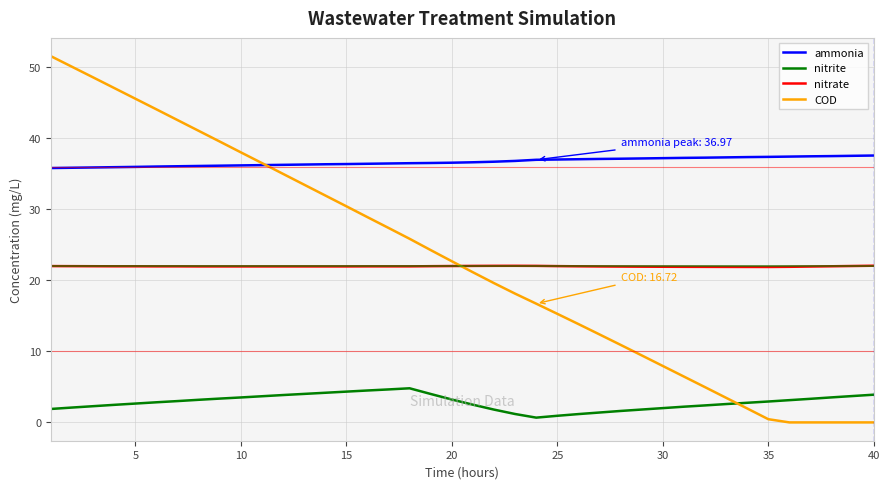

Which series has the largest total across all categories?

ammonia